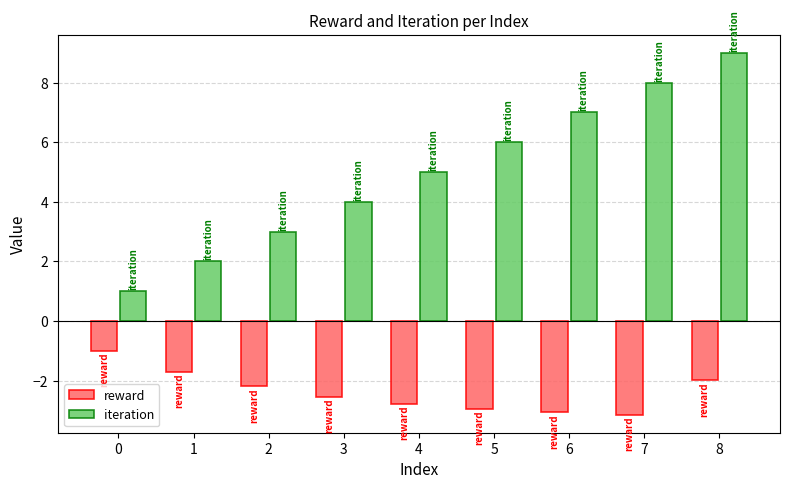

At which category is the sum across all series the highest?

8